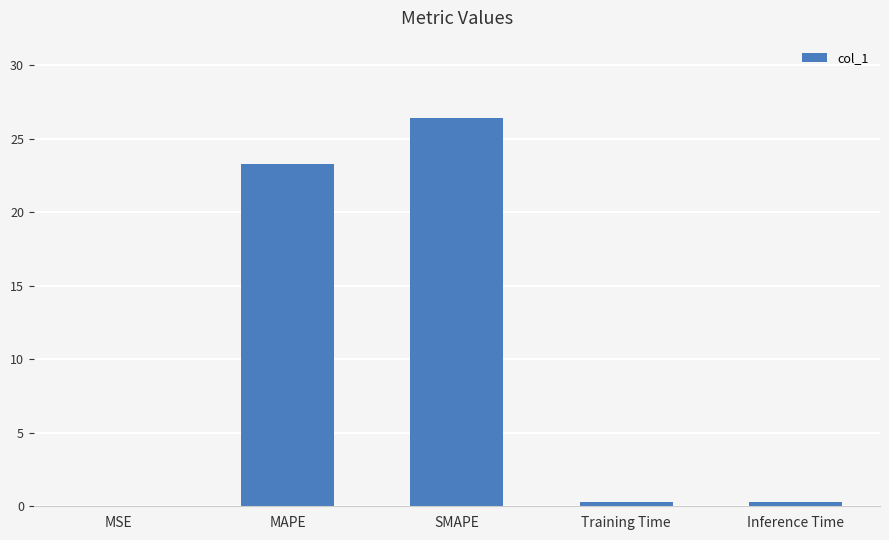

What is the sum of all values?

50.2